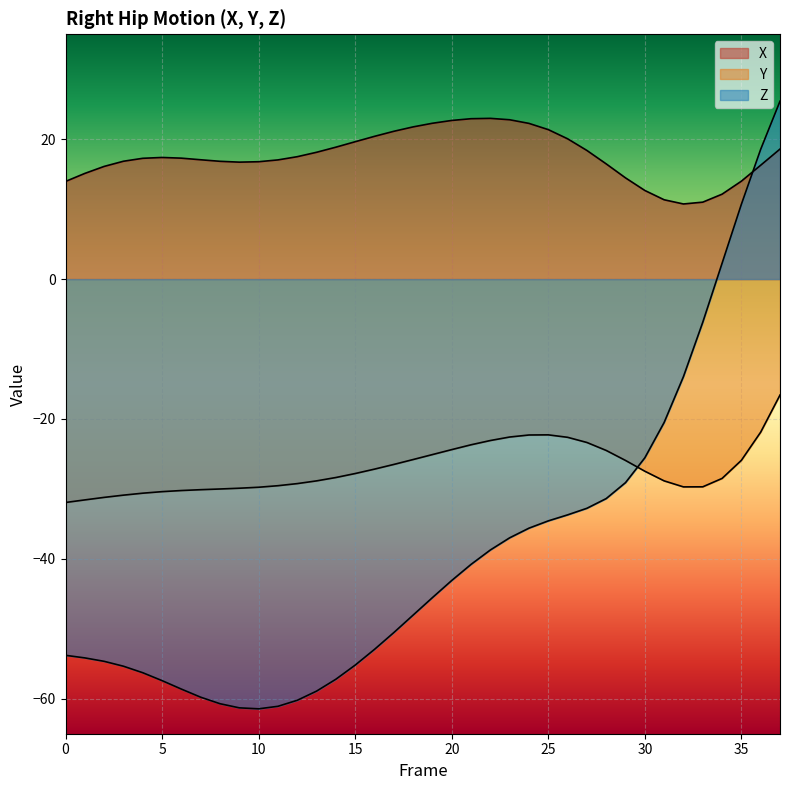

At which category does Y reach its first local peak?

25